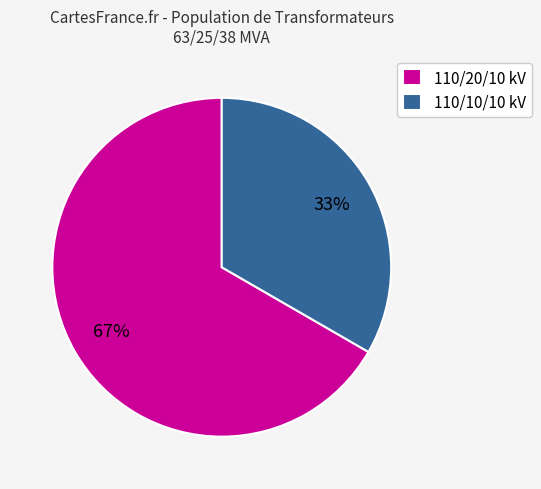

True or false: 110/10/10 kV accounts for 33% of the total.

True